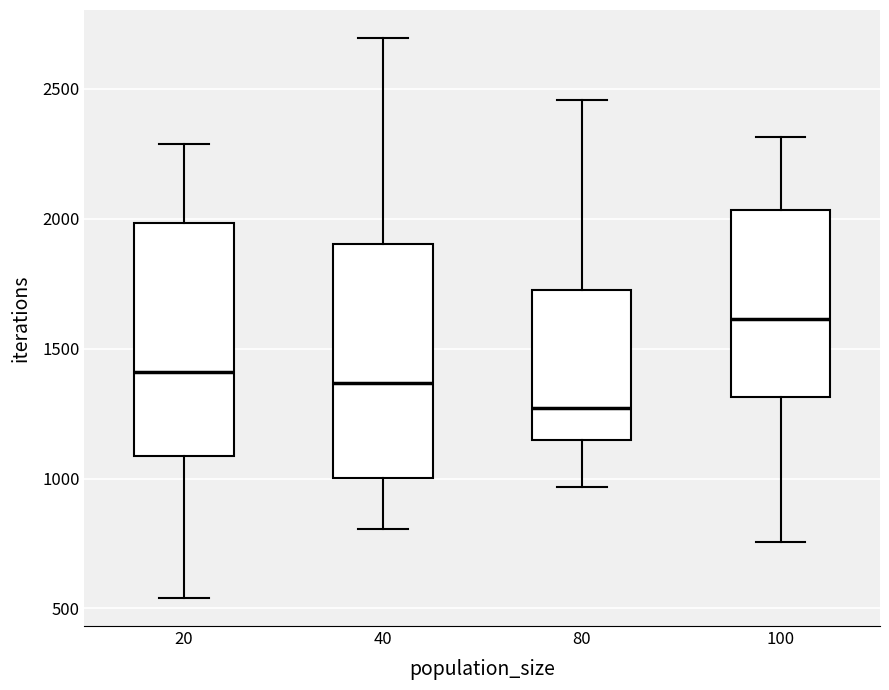

Reading left to right, read every box against the y-axis: the position of its median line, the range the box covers, and the ends of its whiskers. The values are not printed on the chart, so give them approximately, as read against the axis.

20: median 1400, box 1100 to 2000, whiskers 550 to 2300
40: median 1350, box 1000 to 1900, whiskers 800 to 2700
80: median 1250, box 1150 to 1750, whiskers 950 to 2450
100: median 1600, box 1300 to 2050, whiskers 750 to 2300